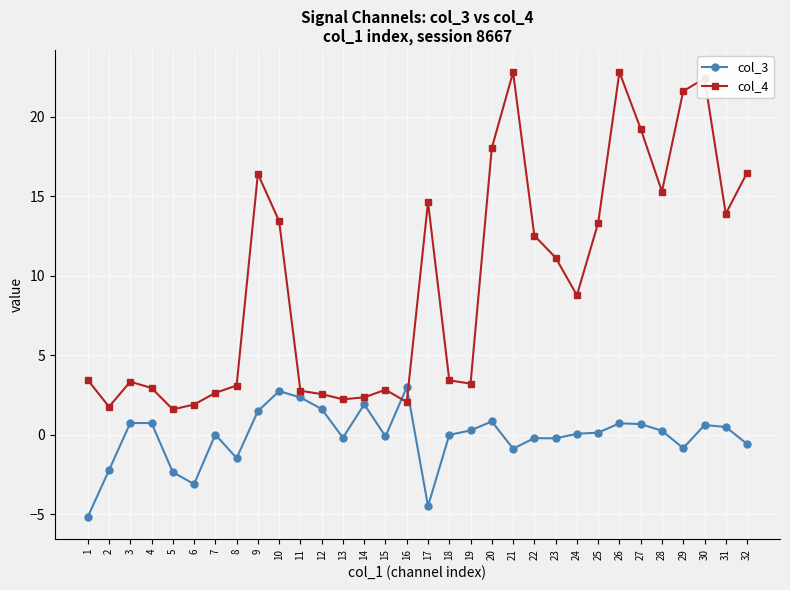

Which series has the widest spread of values?

col_4